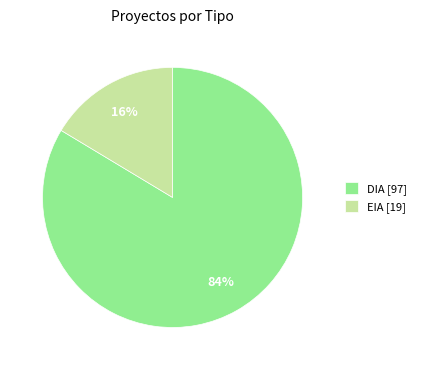

How many slices are in this pie chart?

2